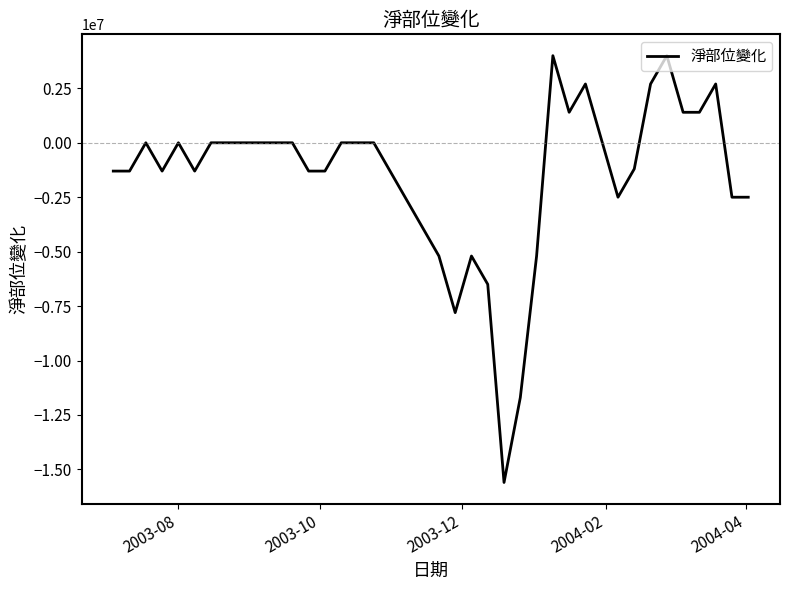

Reading left to right, what are all the values shown in this chart?

-1300000	-1300000	0	-1300000	0	-1300000	0	0	0	0	0	0	-1300000	-1300000	0	0	0	-1300000	-2600000	-3900000	-5200000	-7800000	-5200000	-6500000	-15600000	-11700000	-5200000	4000000	1400000	2700000	100000	-2500000	-1200000	2700000	4000000	1400000	1400000	2700000	-2500000	-2500000